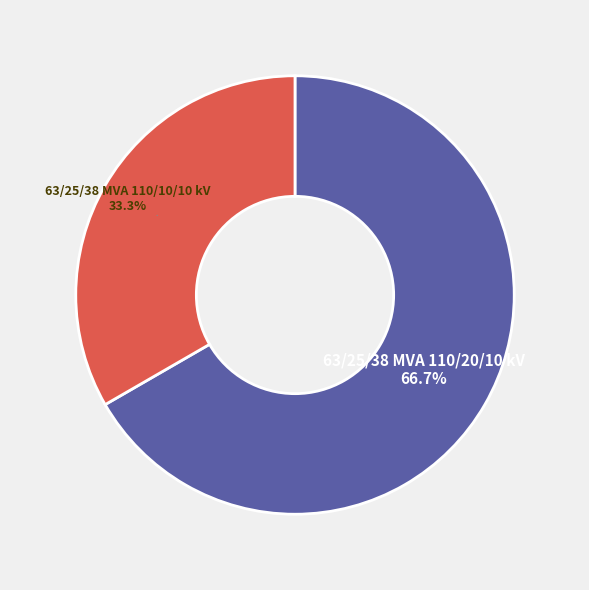

How many segments does this pie chart have?

2